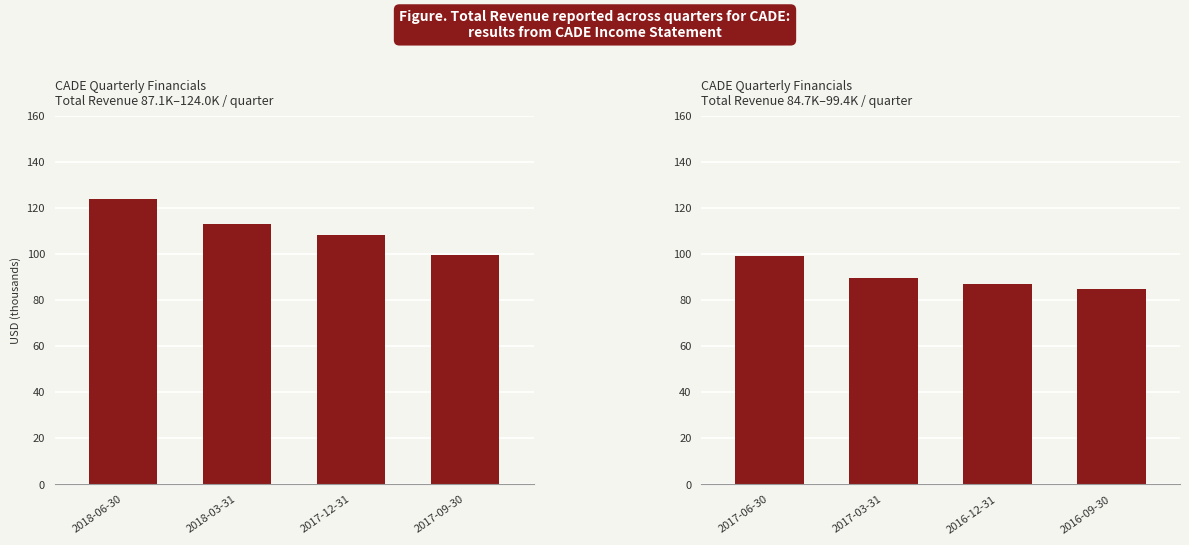

What is the label of the 1st bar from the left?

2017-06-30